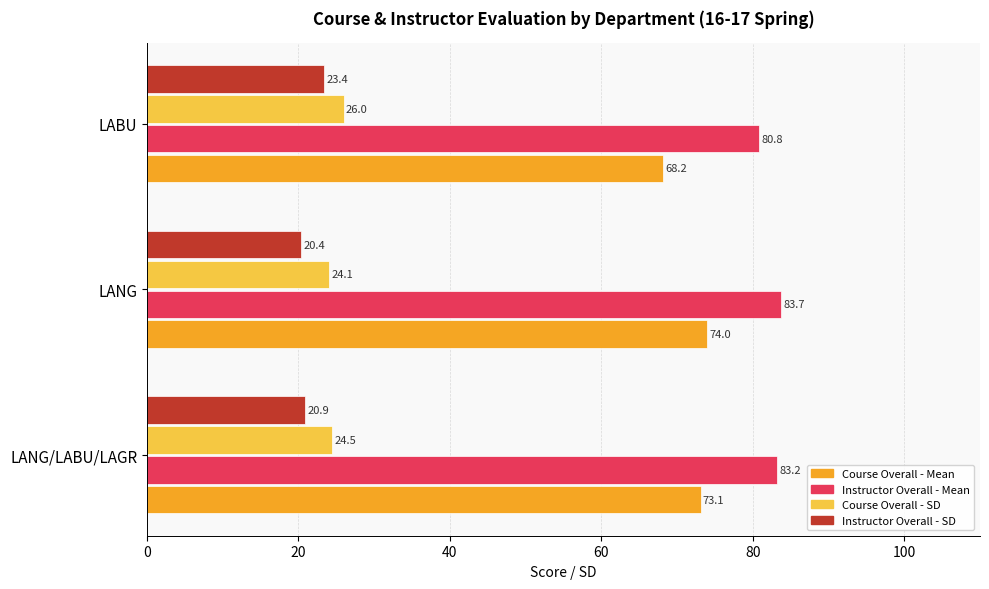

At which label is Course Overall - Mean closest to 71?

LANG/LABU/LAGR